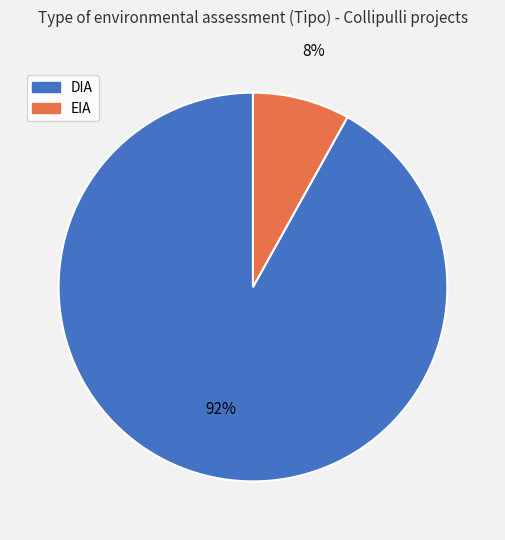

Rank the categories by value from lowest to highest.

EIA, DIA